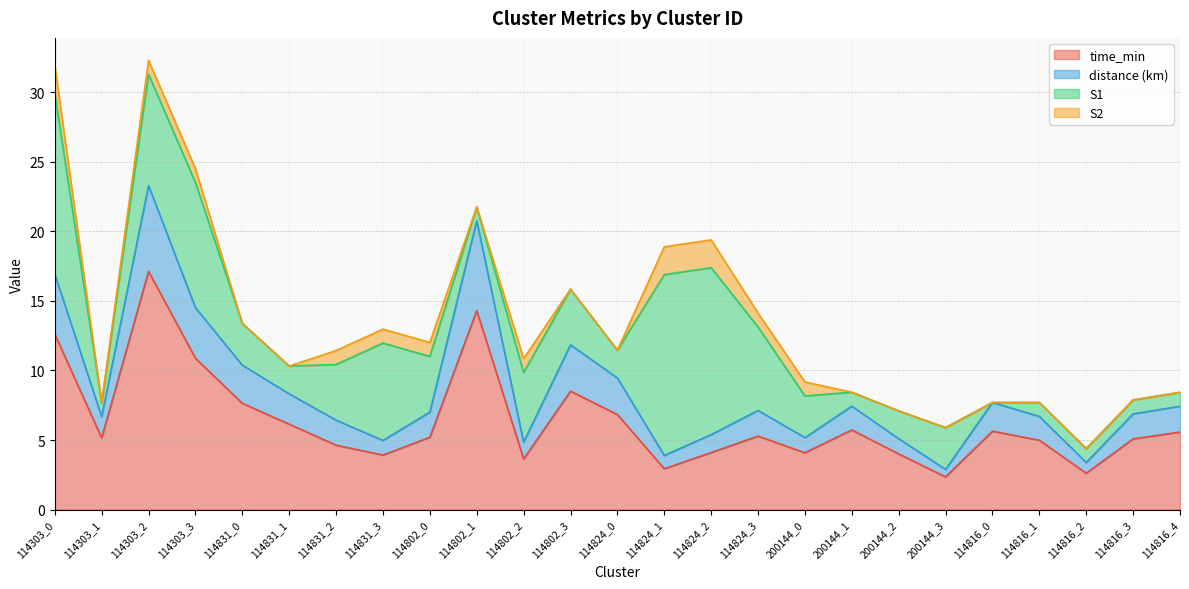

True or false: time_min has a value of 3.6 at 114802_2.

True